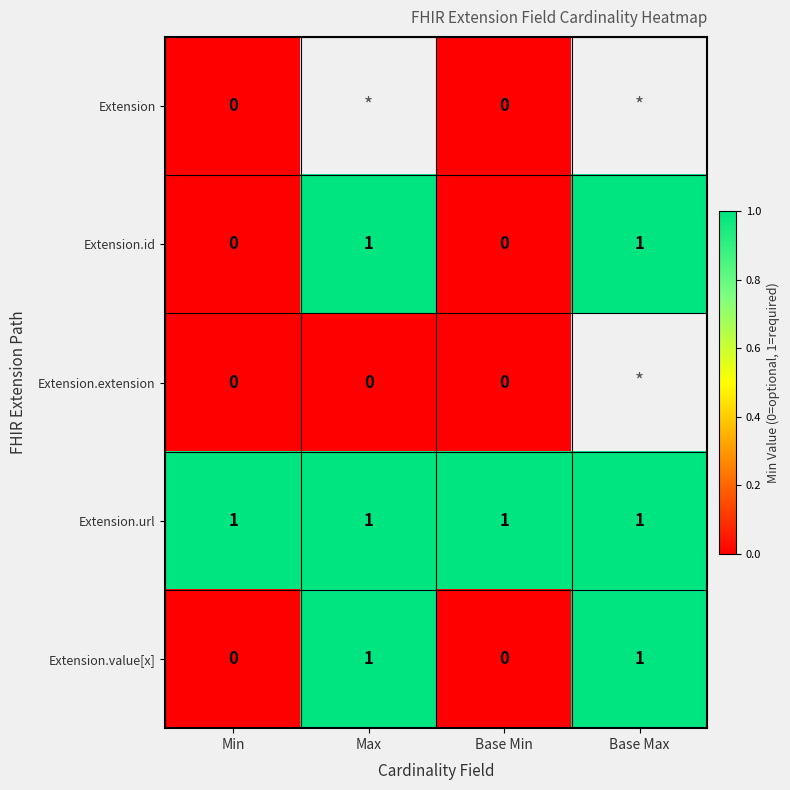

Is it true that Extension.value[x] equals 0 at Base Min?

True